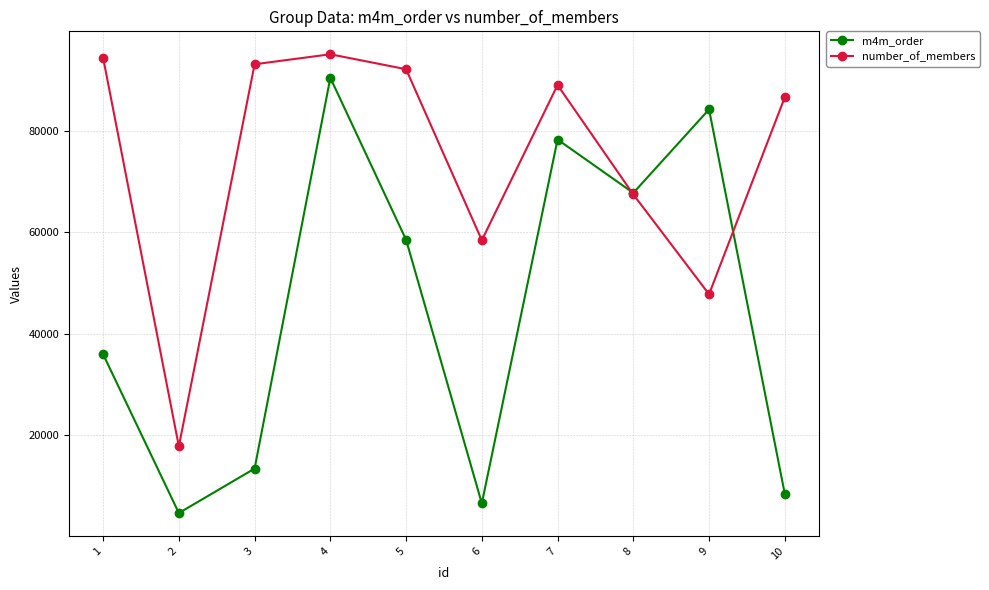

What is the maximum value for m4m_order?

90447